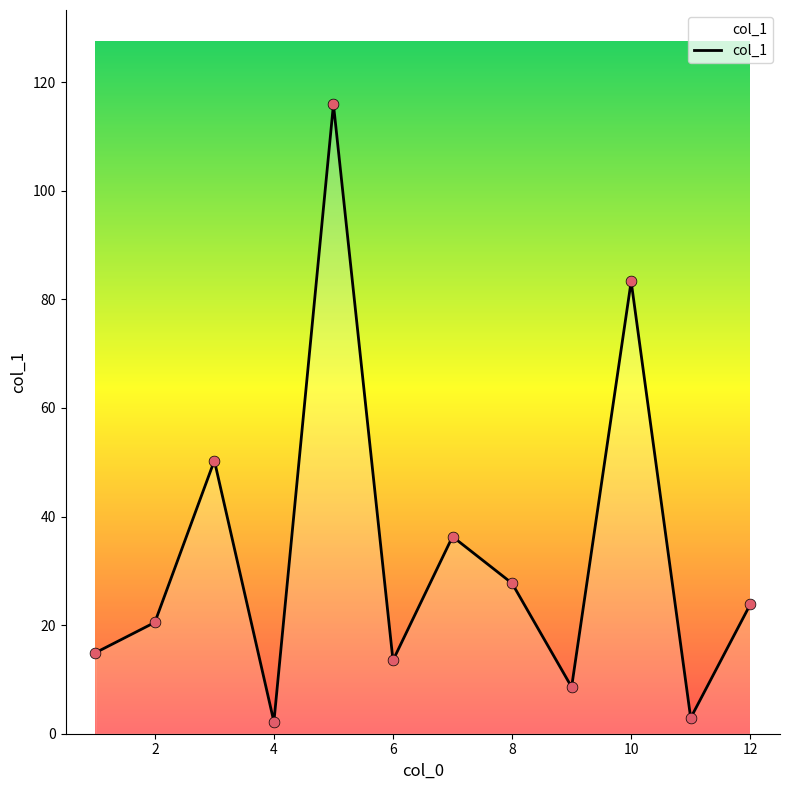

What is the difference between the maximum and minimum values?

113.7